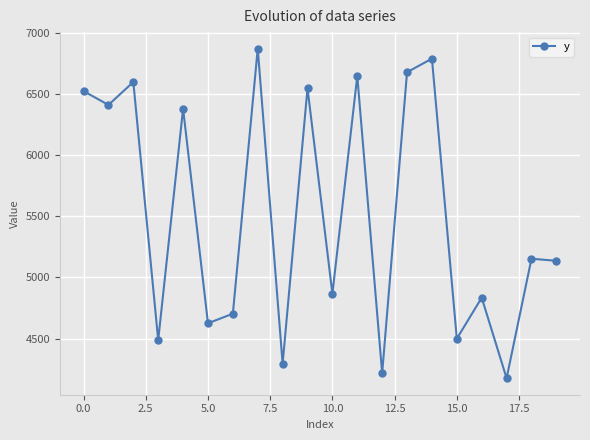

What is the value of the 3rd point from the left?

6596